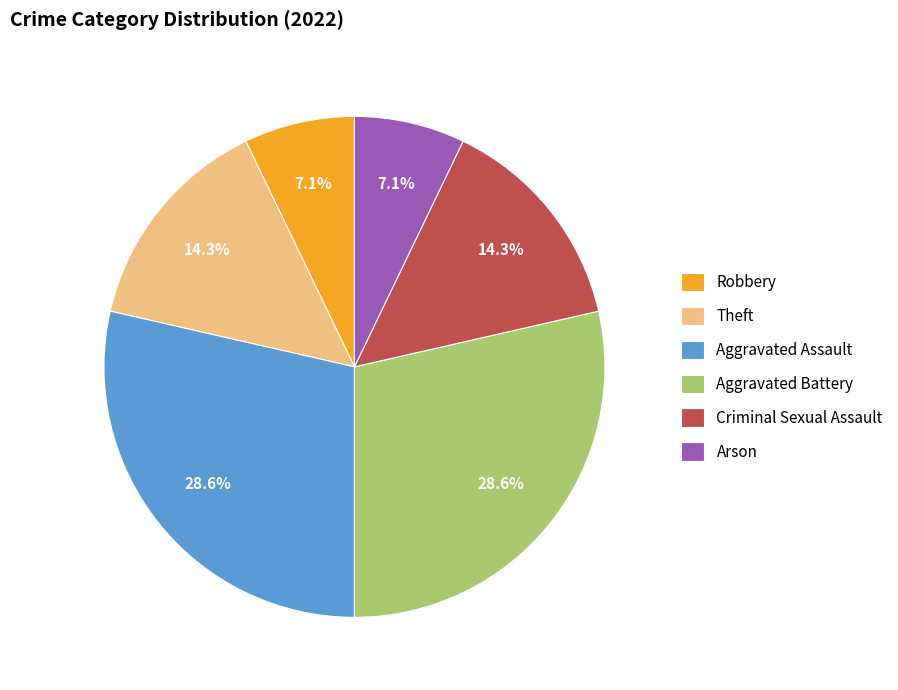

Does any single category account for the majority?

No